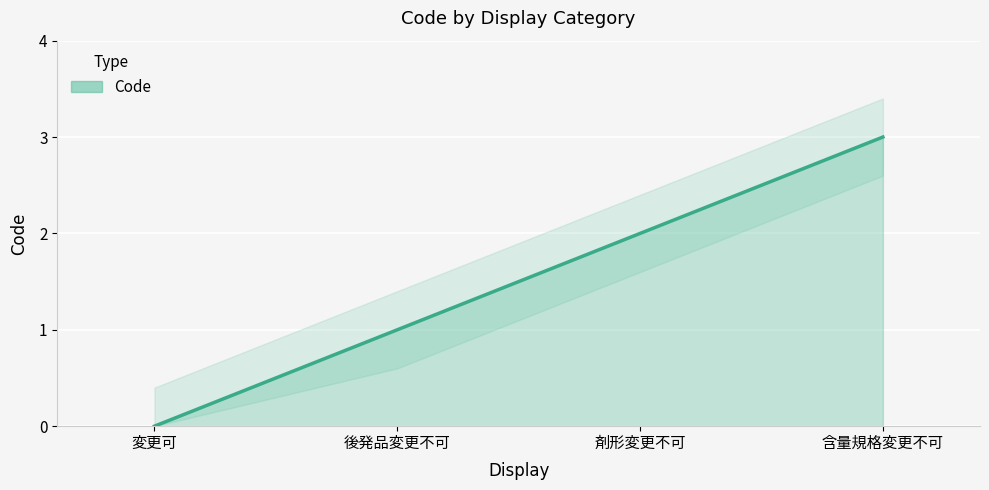

Reading left to right, extract all data points from this chart.

0	1	2	3